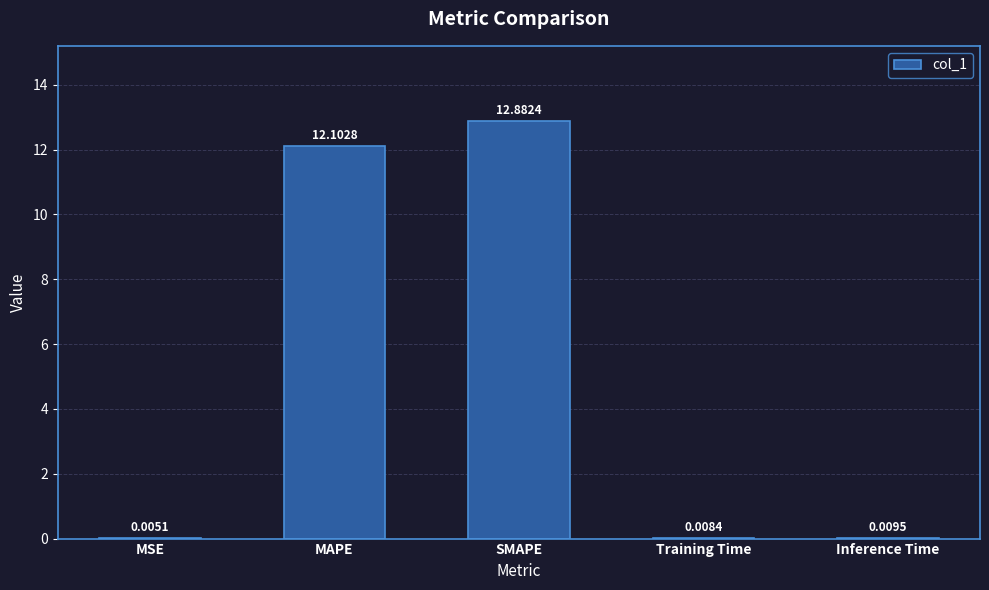

The chart shows a value of 12.9 at SMAPE. True or false?

True